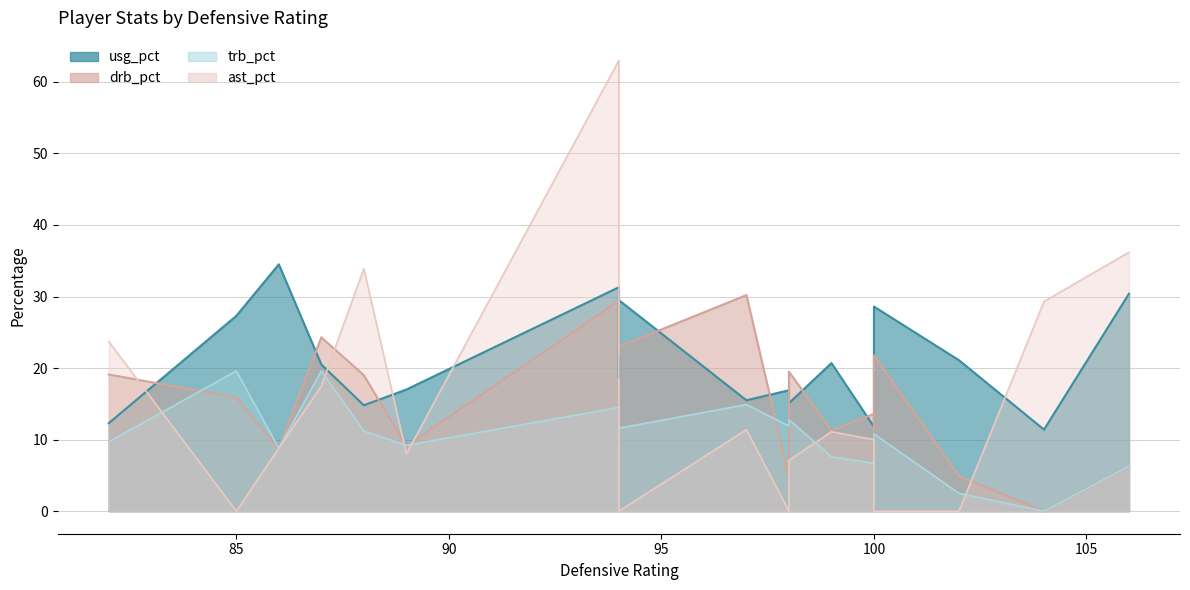

What is the sum of the ast_pct values at 3 and 15?

25.6